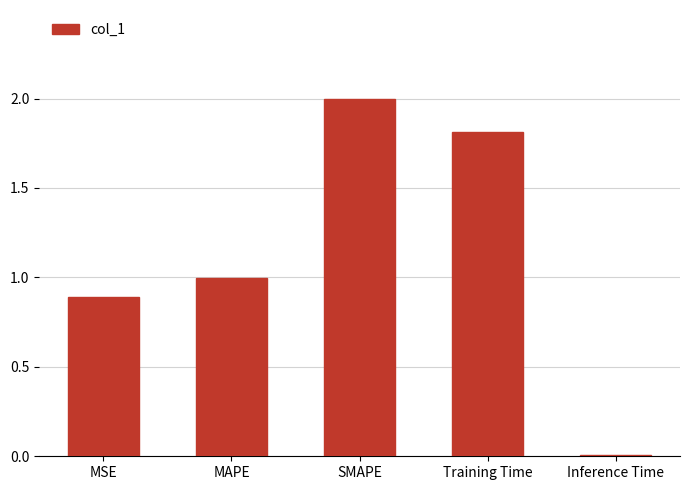

The value at Training Time is 0.9. True or false?

False